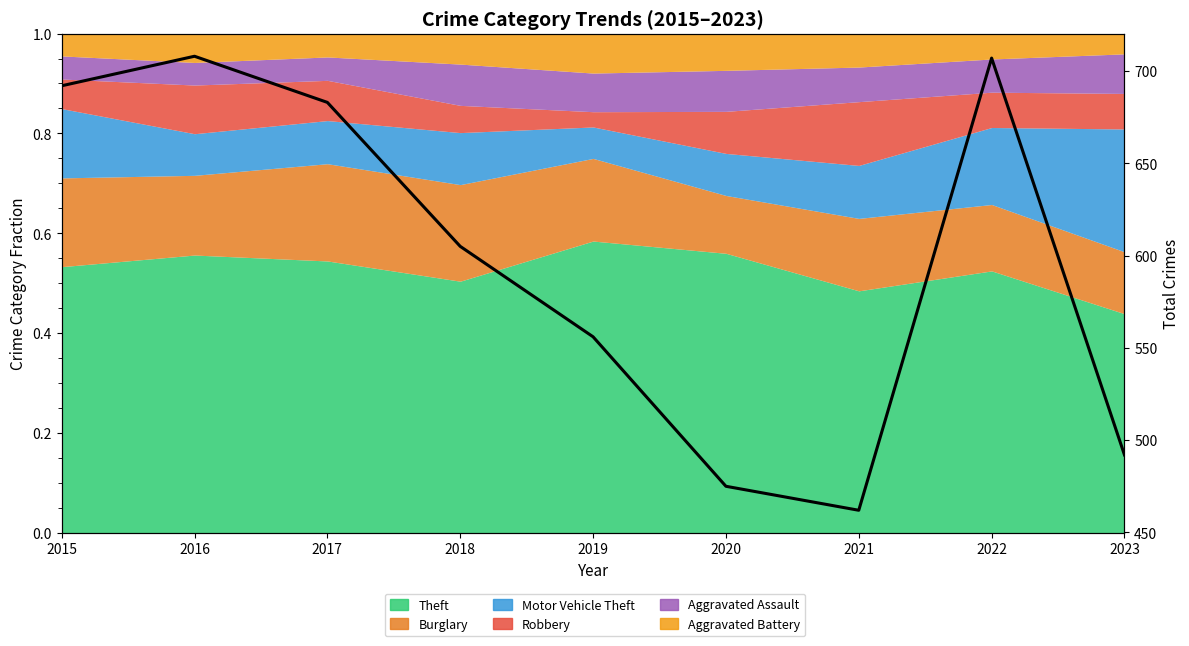

Approximately how many times larger is the value at 2017 compared to 2015?

1.0